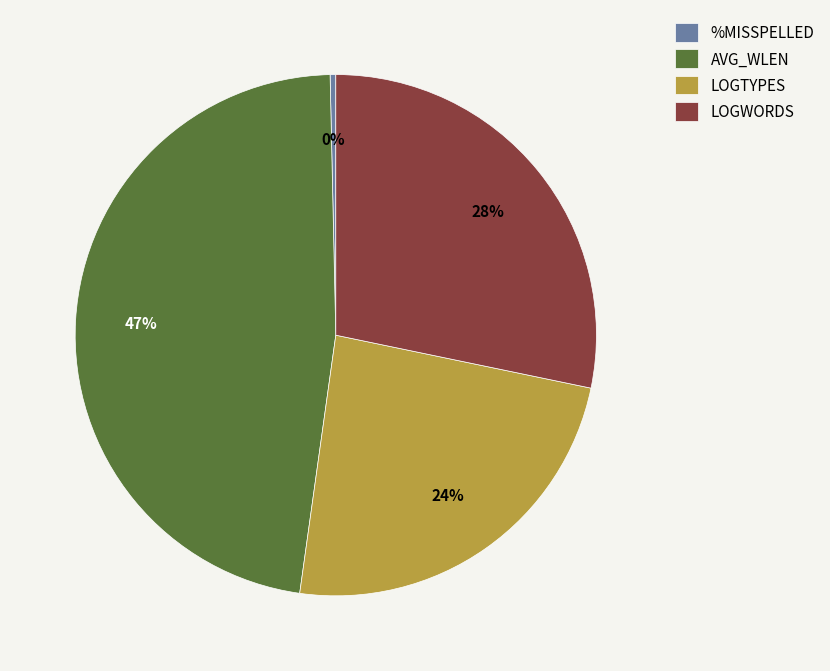

Is LOGWORDS the majority of the pie?

No